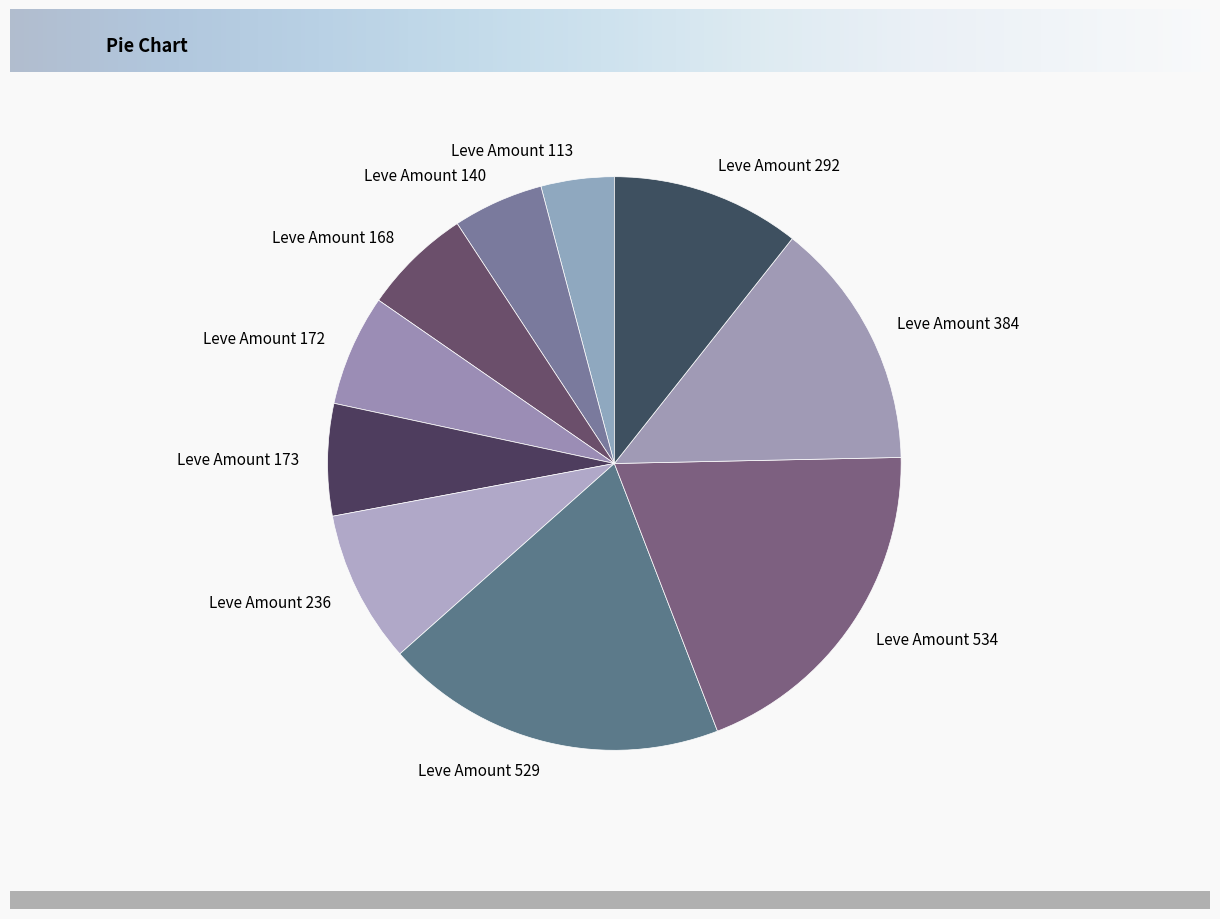

Do Leve Amount 113 and Leve Amount 173 together represent more than half of the pie?

No